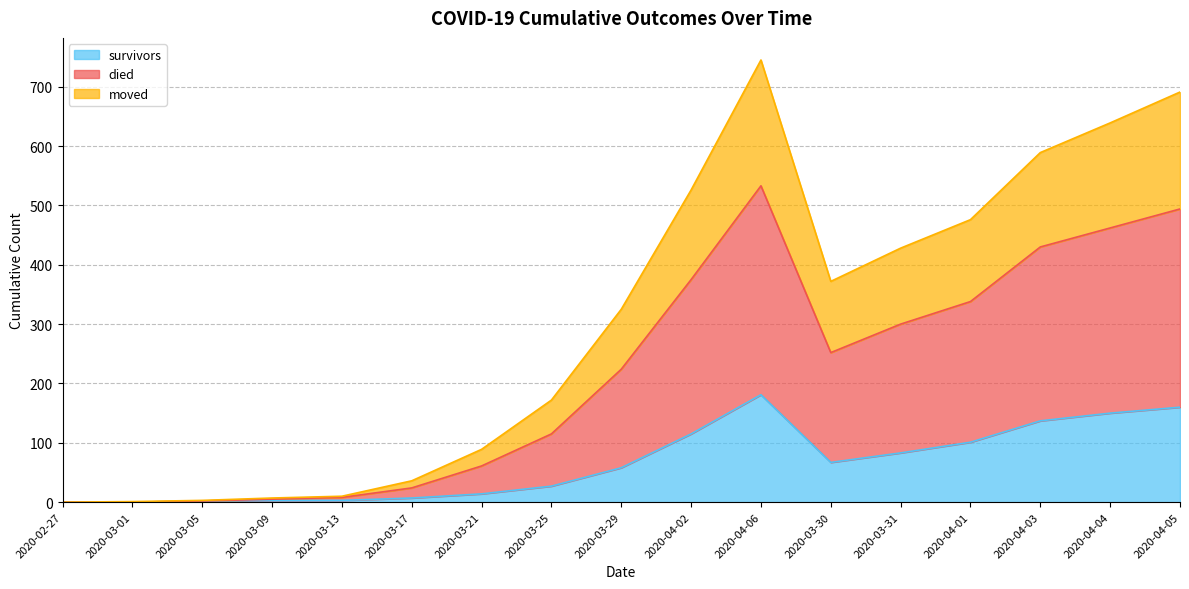

Where is survivors nearest to the value 90?

2020-03-31